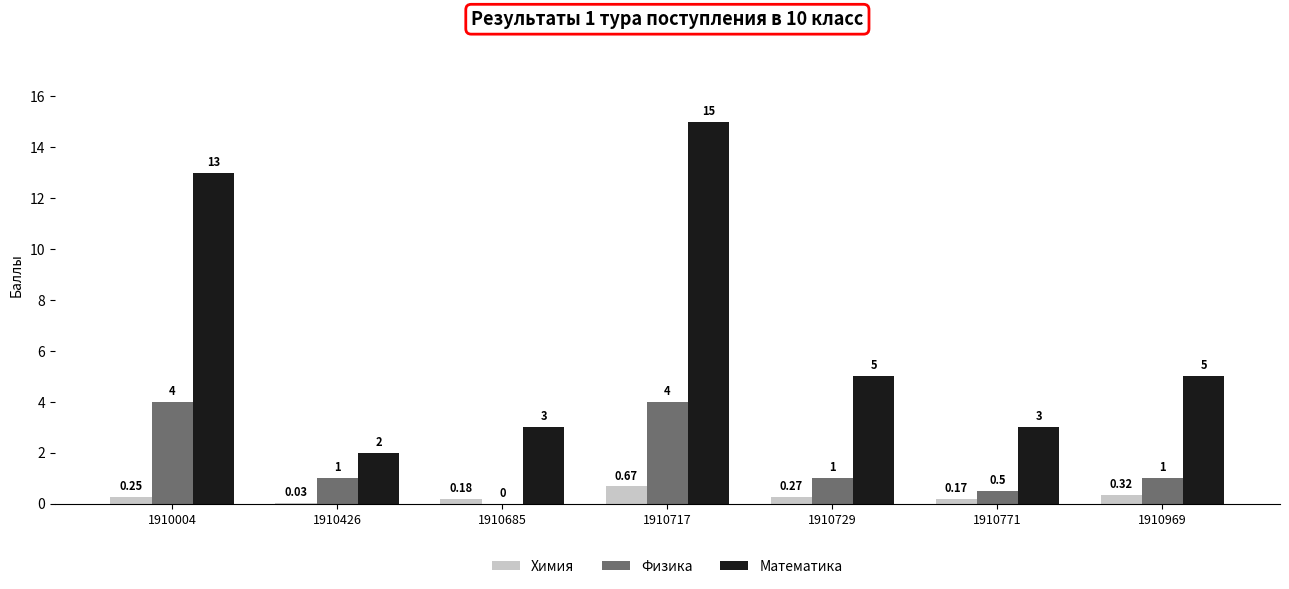

Is the value of Физика at 1910426 greater than the value of Химия at 1910685?

Yes